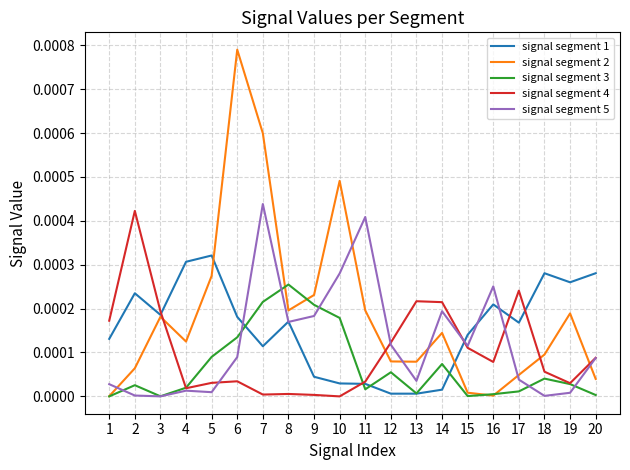

Which category has the highest value across all series?

6